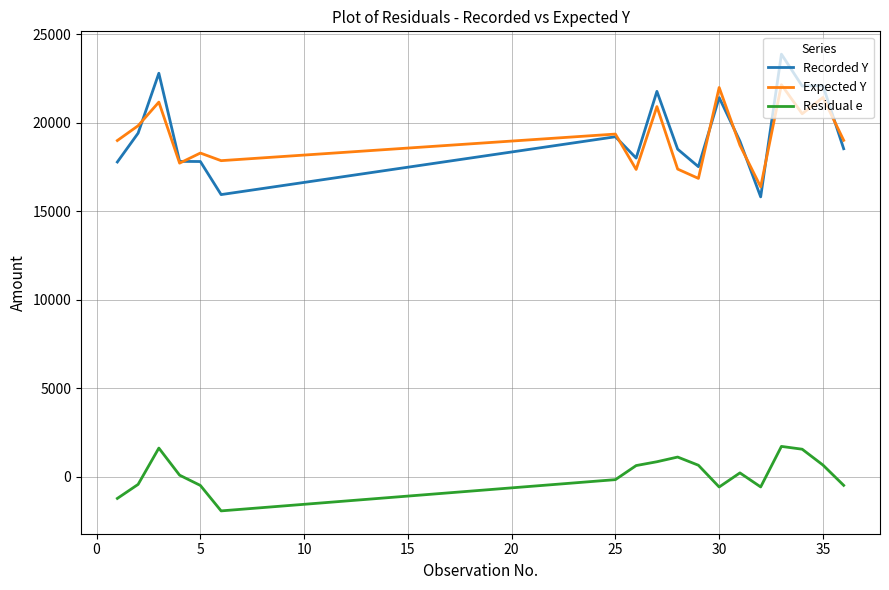

List the series in order of their peak value, lowest first.

Residual e, Expected Y, Recorded Y